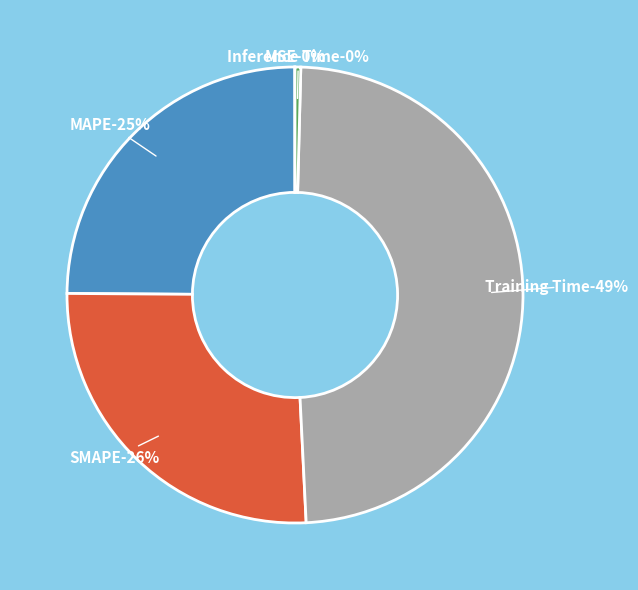

How many segments does this pie chart have?

5